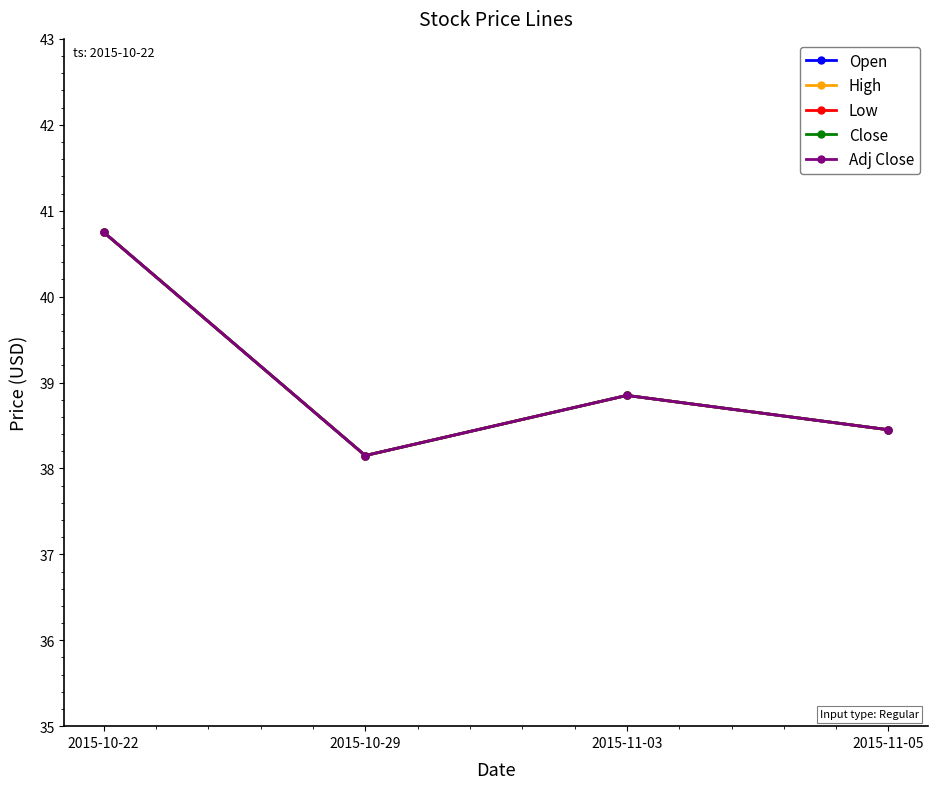

Does the chart have visible grid lines?

No